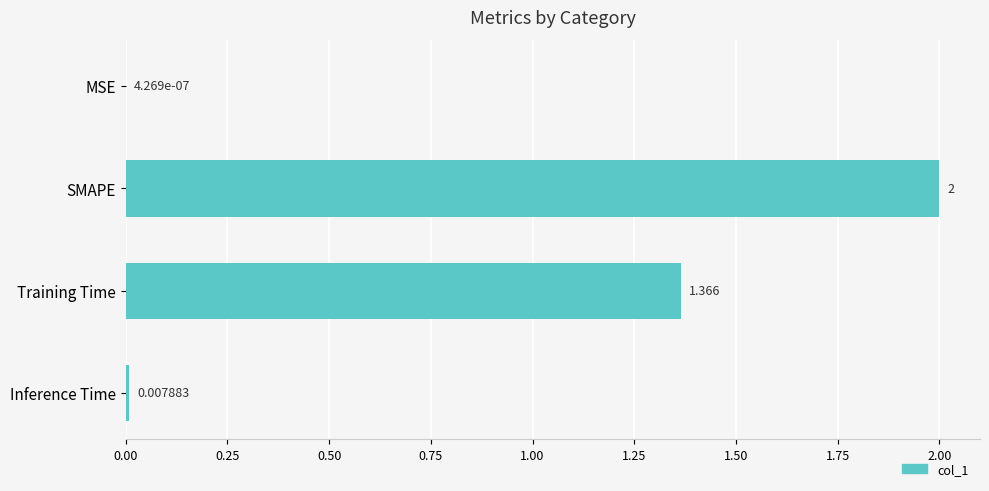

Which has a higher value, Inference Time or SMAPE?

SMAPE